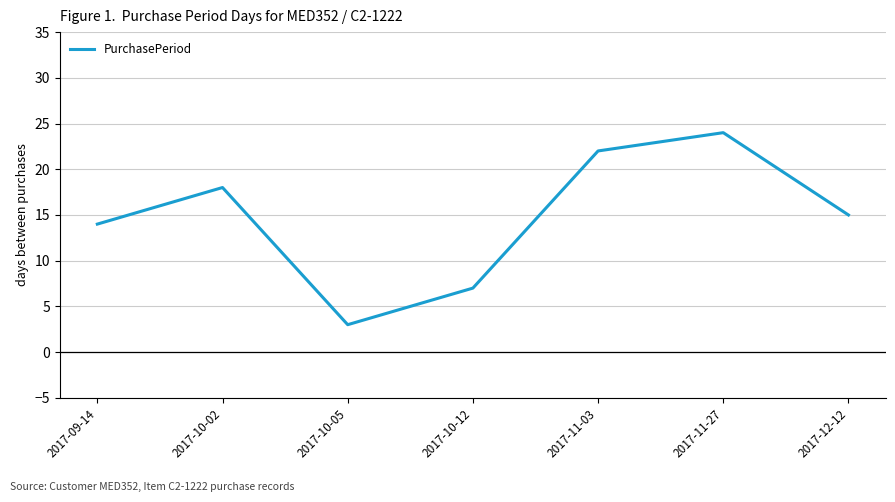

Where is the first local minimum?

2017-10-05